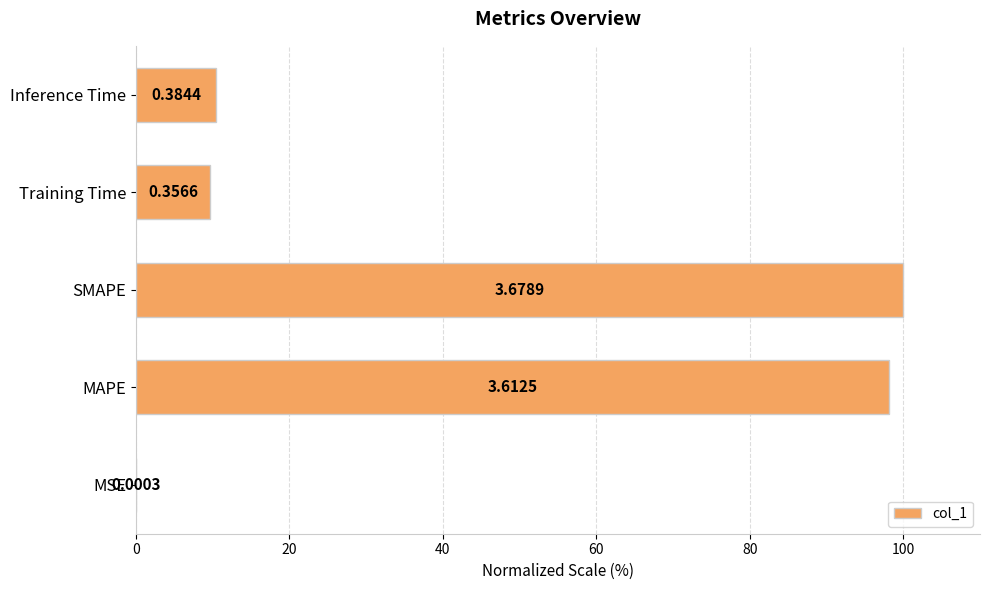

What is the difference between the maximum and minimum values?

100.0